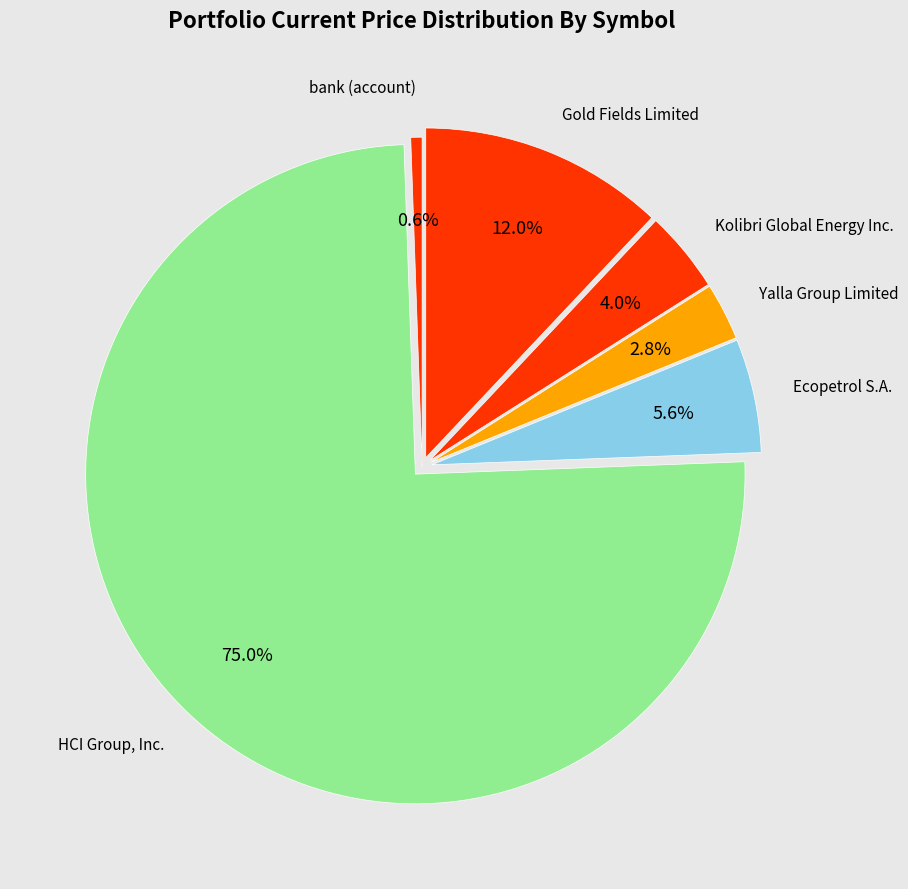

How many slices are in this pie chart?

6